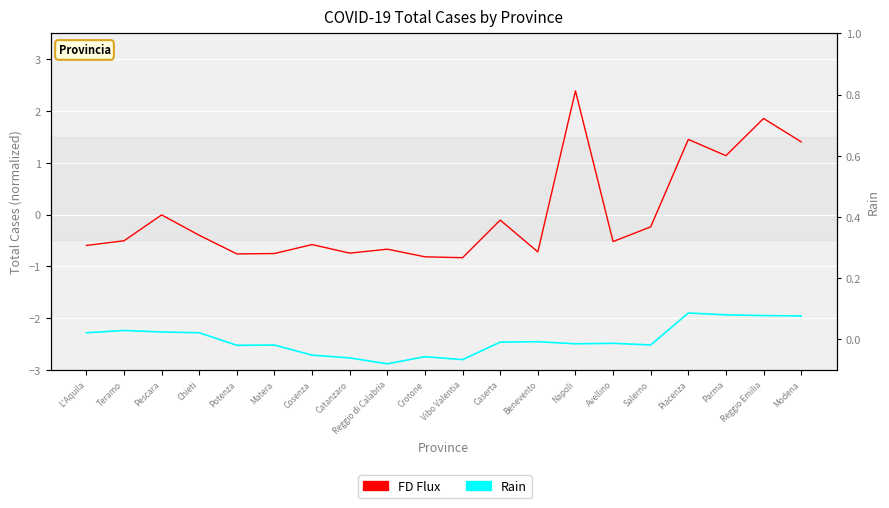

What position from the left is Chieti?

4